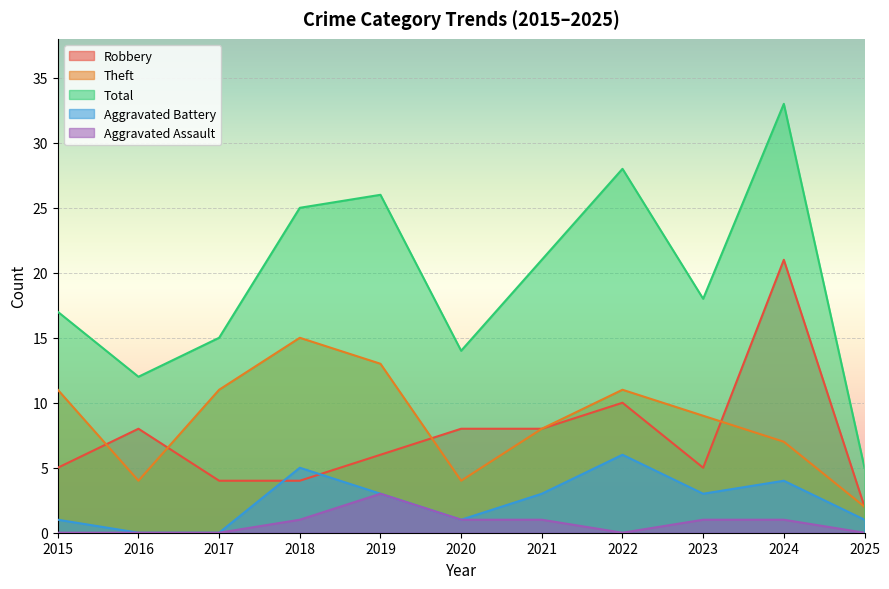

Is it true that Robbery equals 5 at 2015?

True